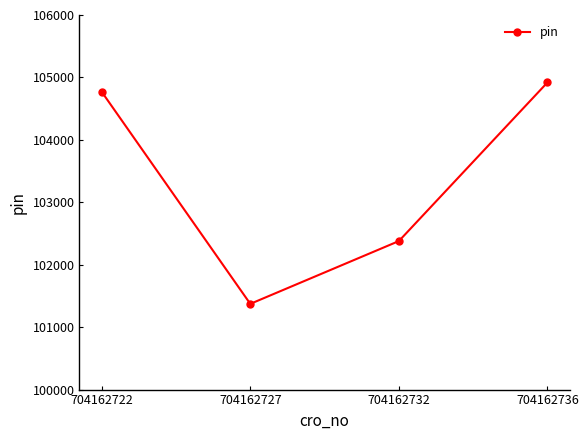

Approximately how many times larger is the value at 704162736 compared to 704162722?

1.0